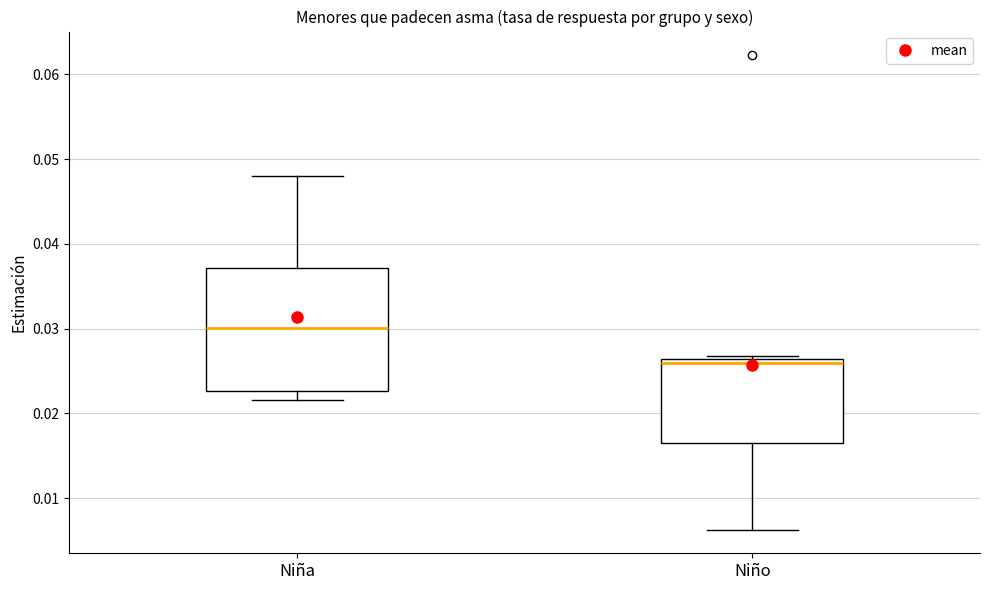

Which box is the tallest, from its lower edge to its upper edge?

Niña